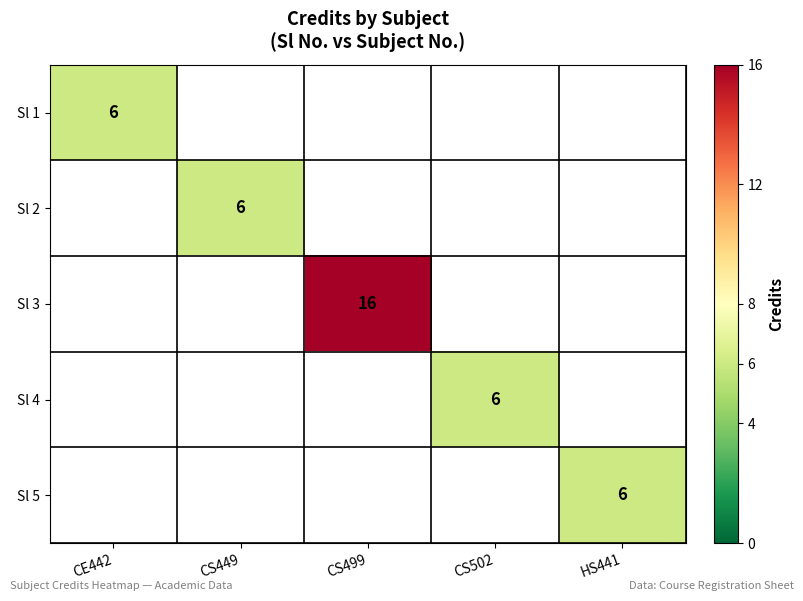

True or false: Sl 5 has a value of 8.2 at HS441.

False